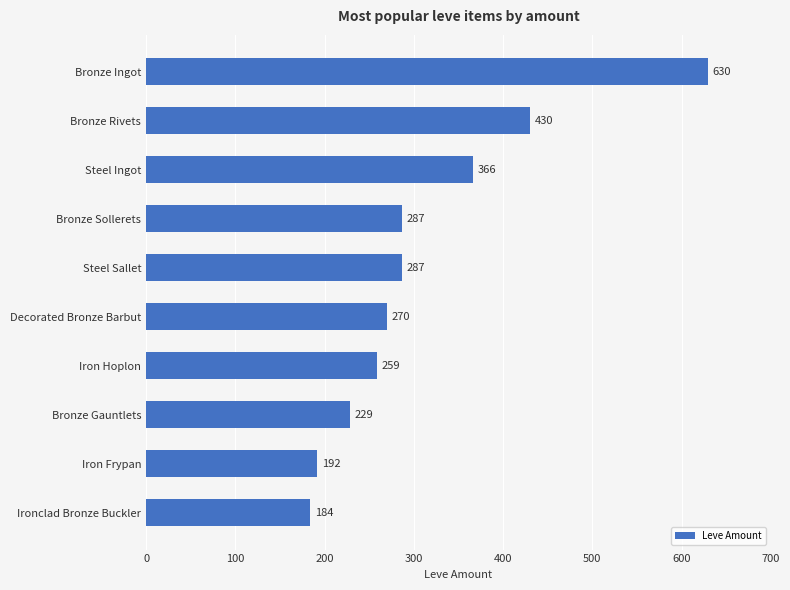

What is the label of the 10th bar from the top?

Ironclad Bronze Buckler